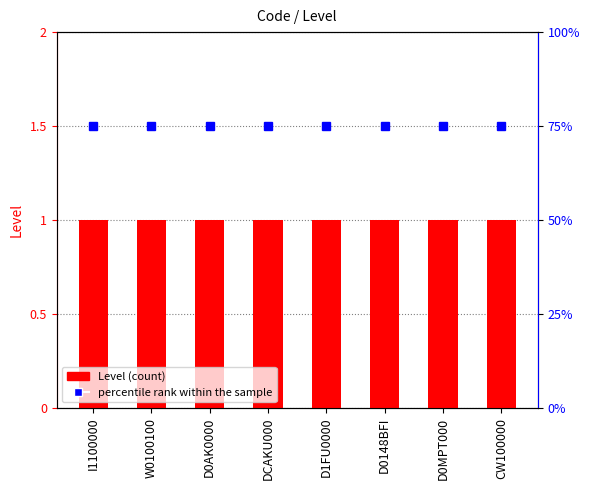

Count the number of data series in this chart.

2